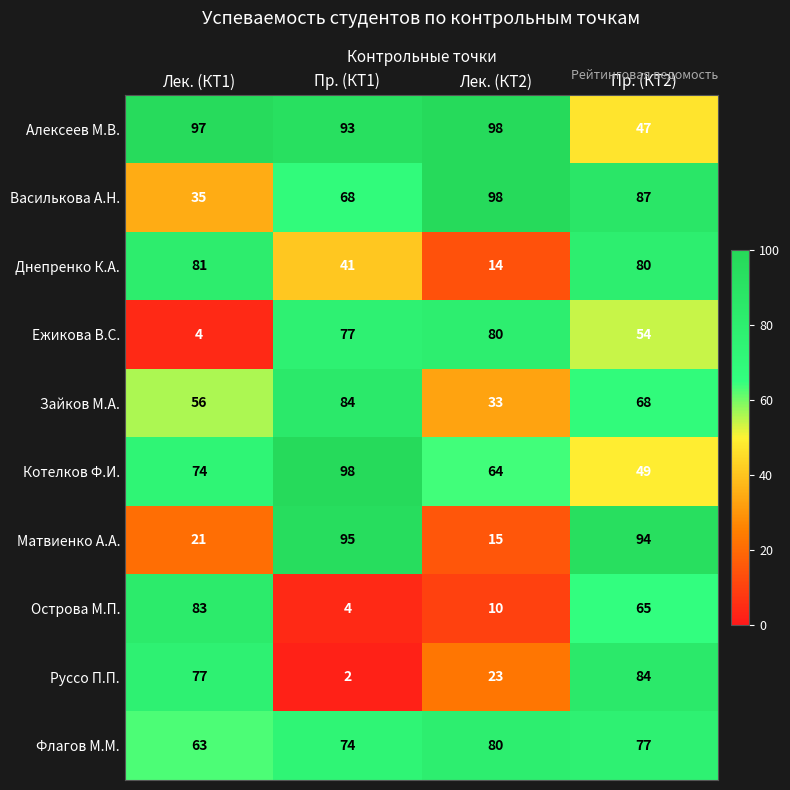

The Флагов М.М. series shows 103 at Лек. (КТ1). True or false?

False